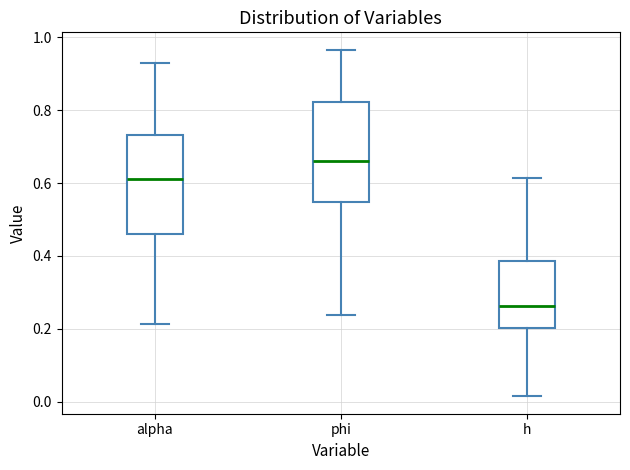

Where is the lower edge of the box for phi on the y-axis? The values are not printed on the chart, so give them approximately, as read against the axis.

0.54